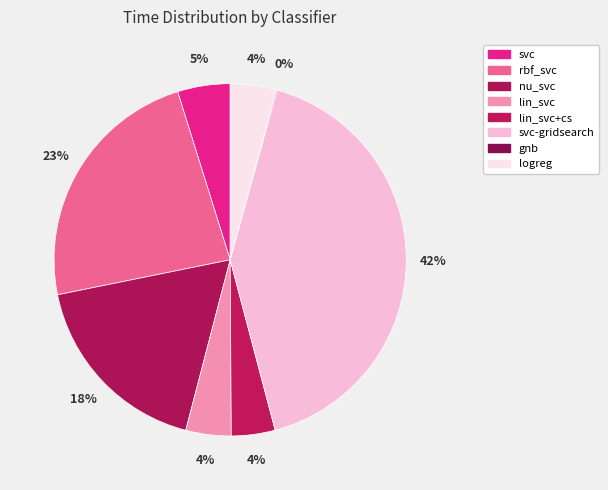

How many segments does this pie chart have?

8